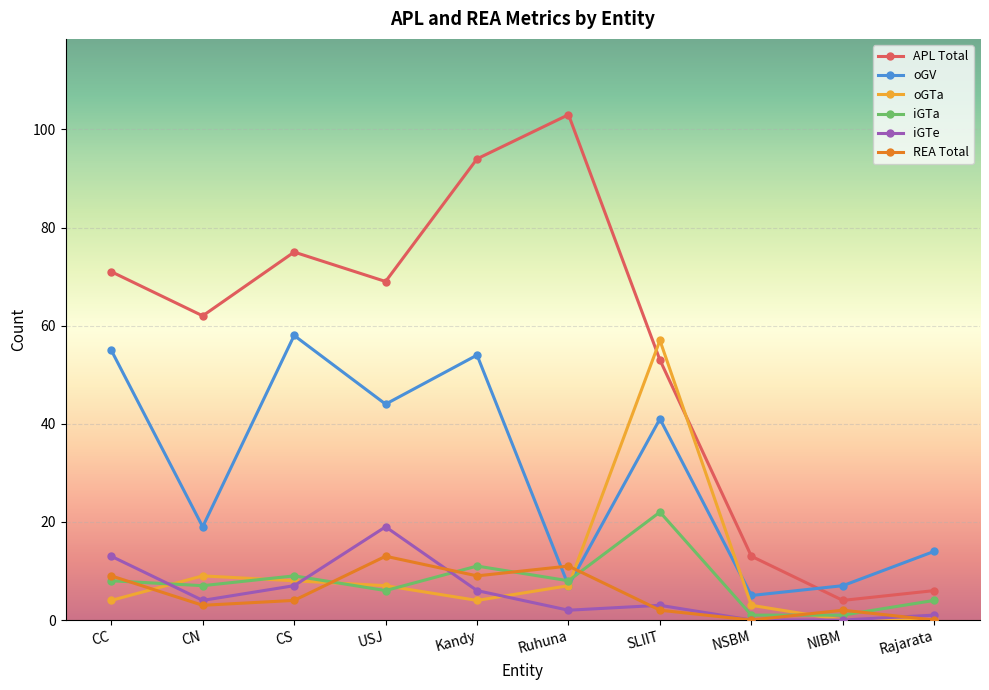

Does the chart display data point markers on the line(s)?

Yes